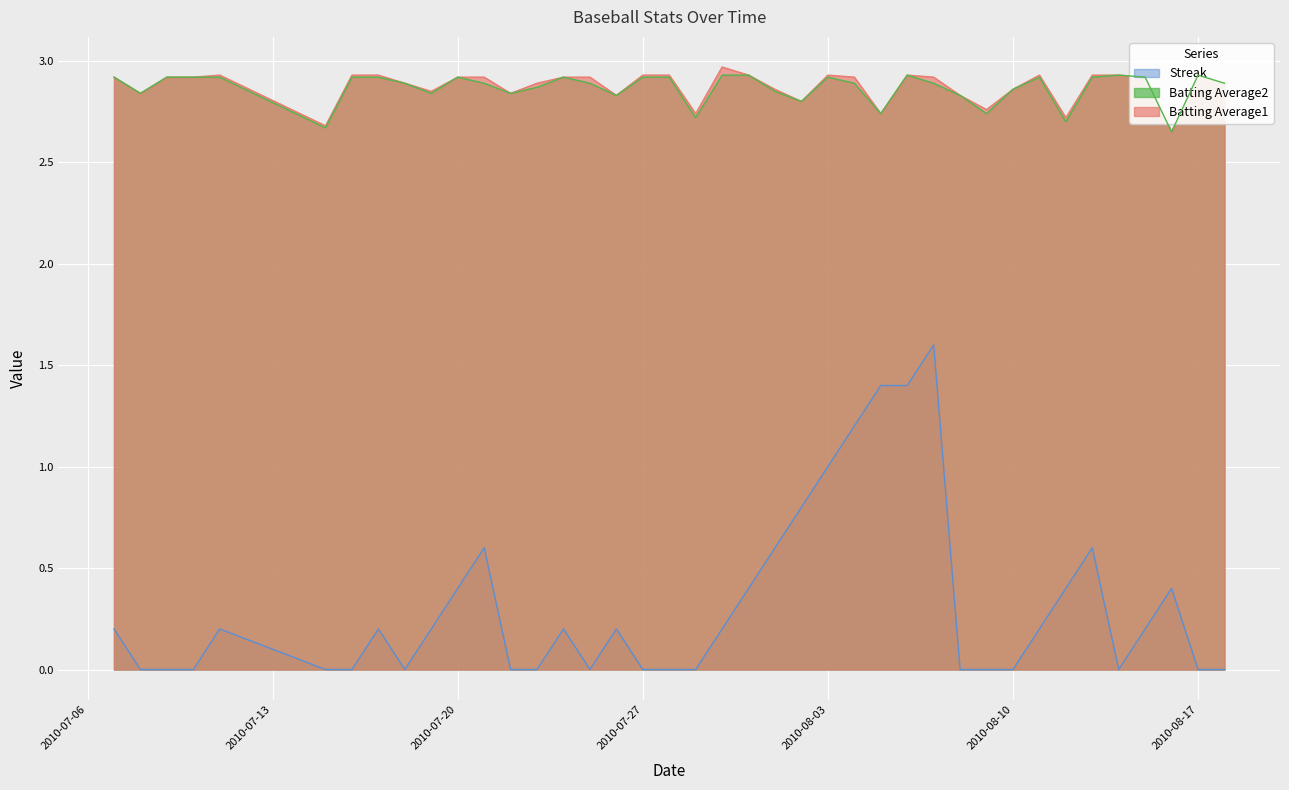

At which category does the chart reach its minimum across all series?

2010-07-08